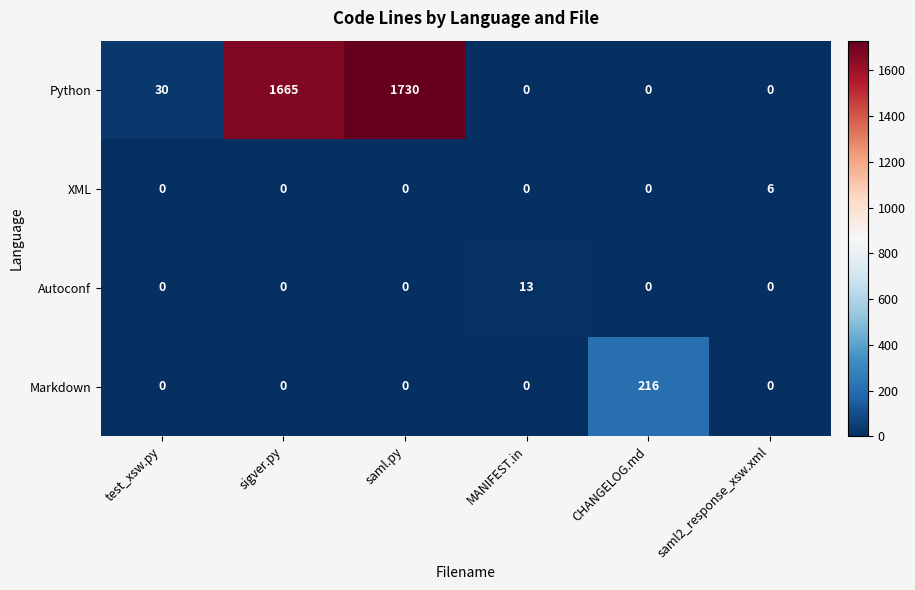

What is the total value across all series at saml2_response_xsw.xml?

6